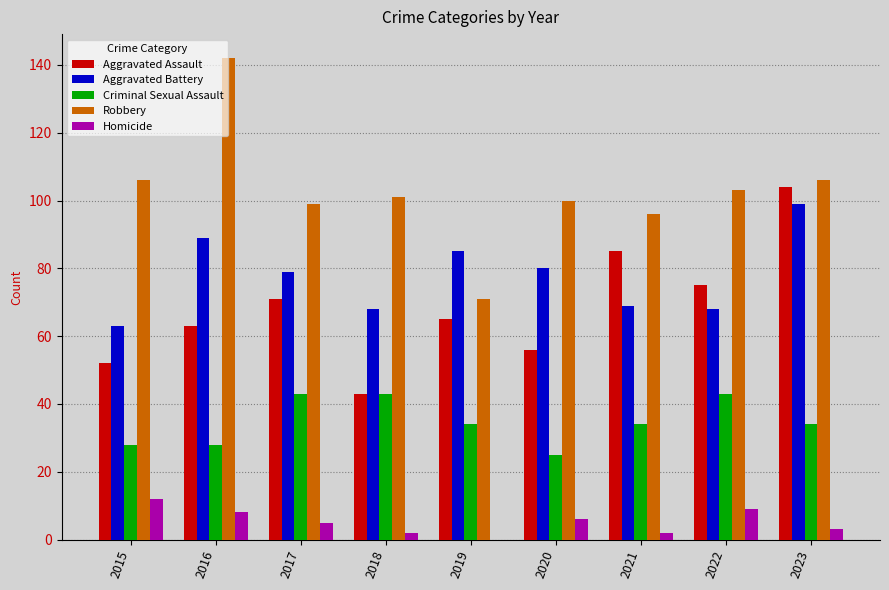

Which series has the widest spread of values?

Robbery